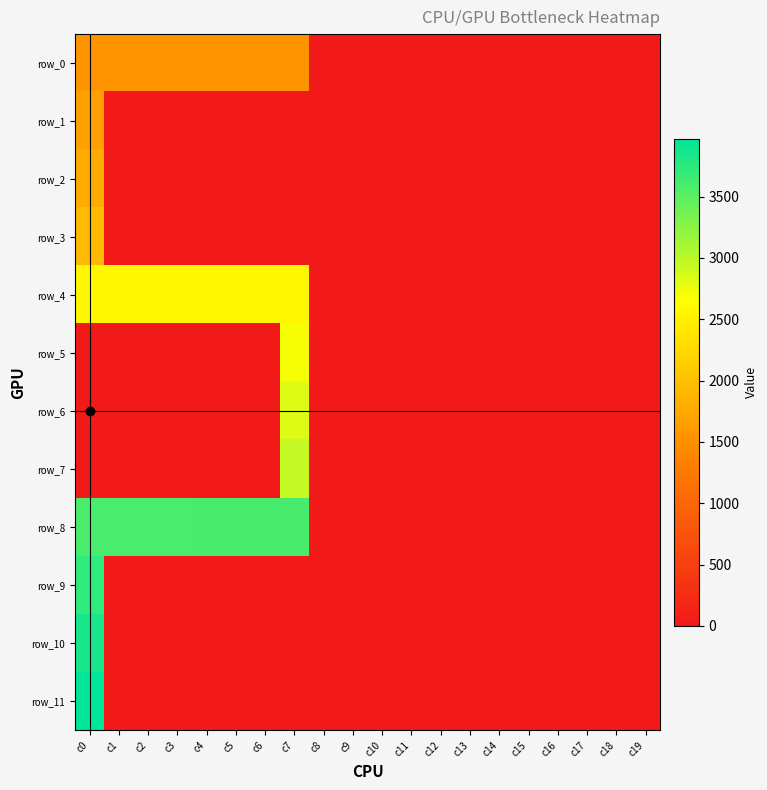

The row_8 series shows 0 at c10. True or false?

True